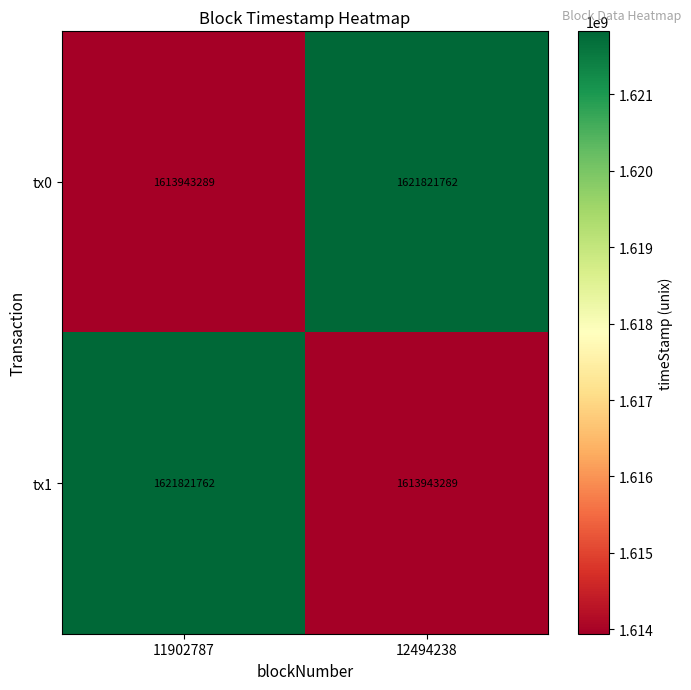

Is the value of tx0 at 12494238 greater than the value of tx1 at 12494238?

Yes